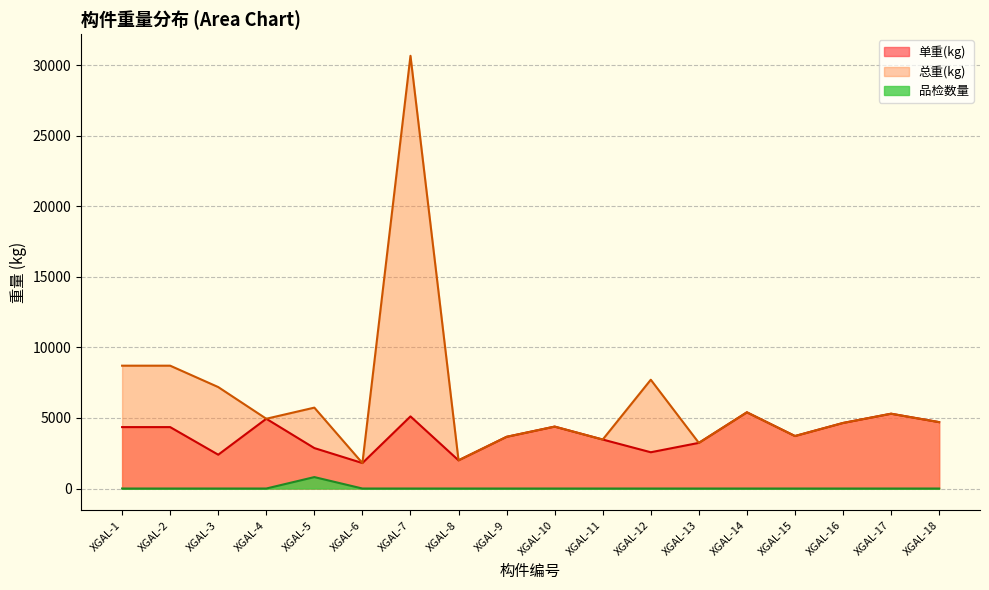

True or false: 品检数量 has a value of -408.1 at XGAL-1.

False